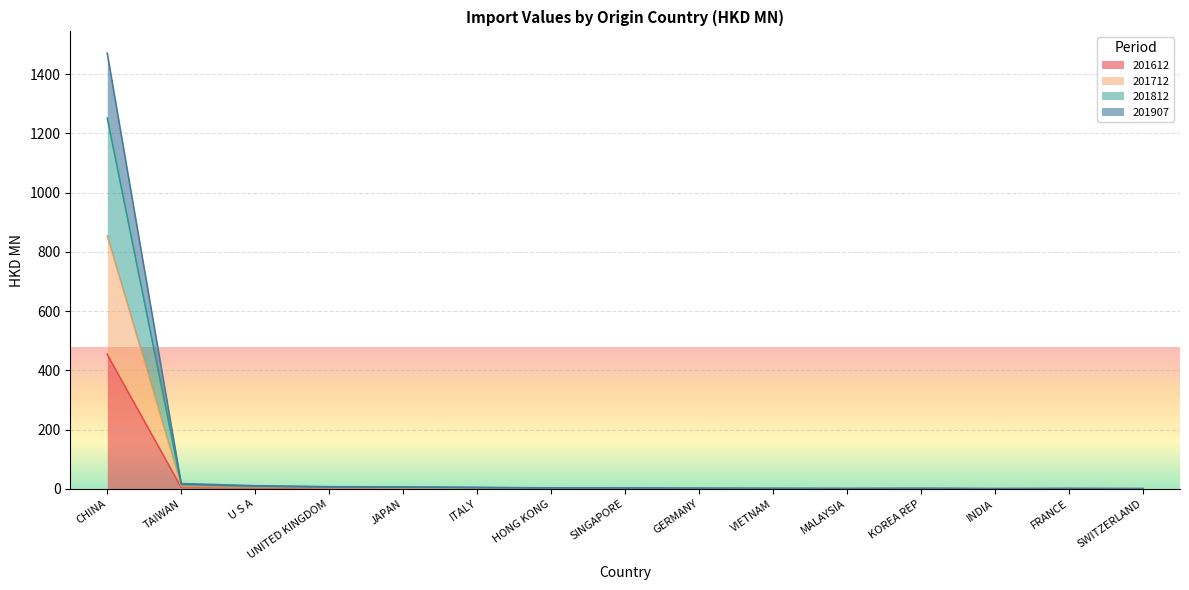

True or false: 201907 and 201712 intersect in this chart.

False